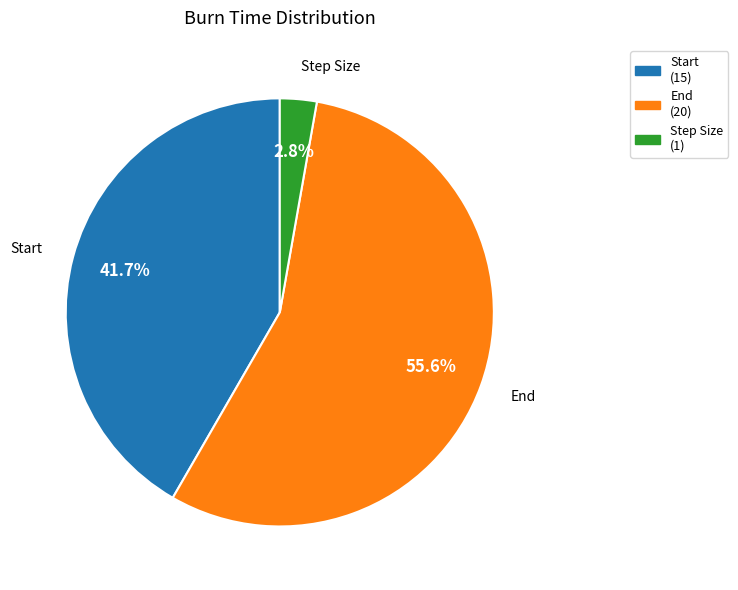

To the nearest percent, what is the average slice percentage?

33%